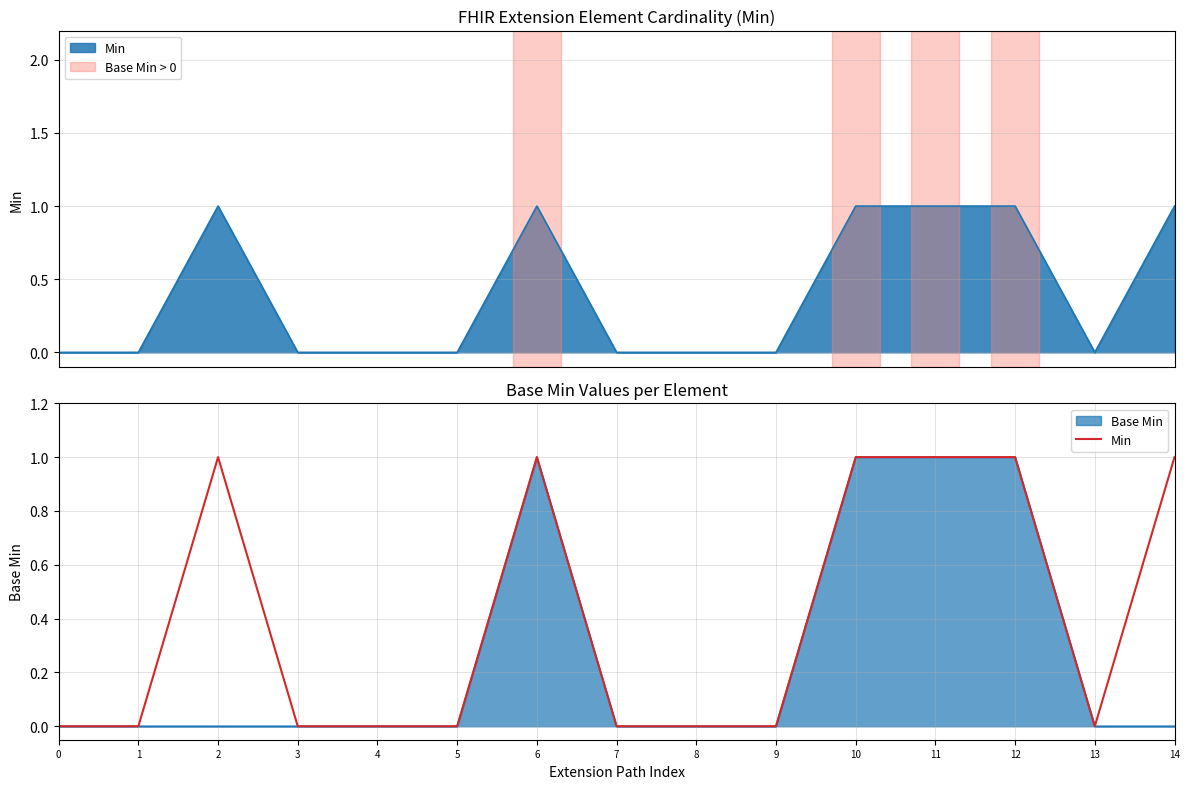

The value at 7 is 0. True or false?

True